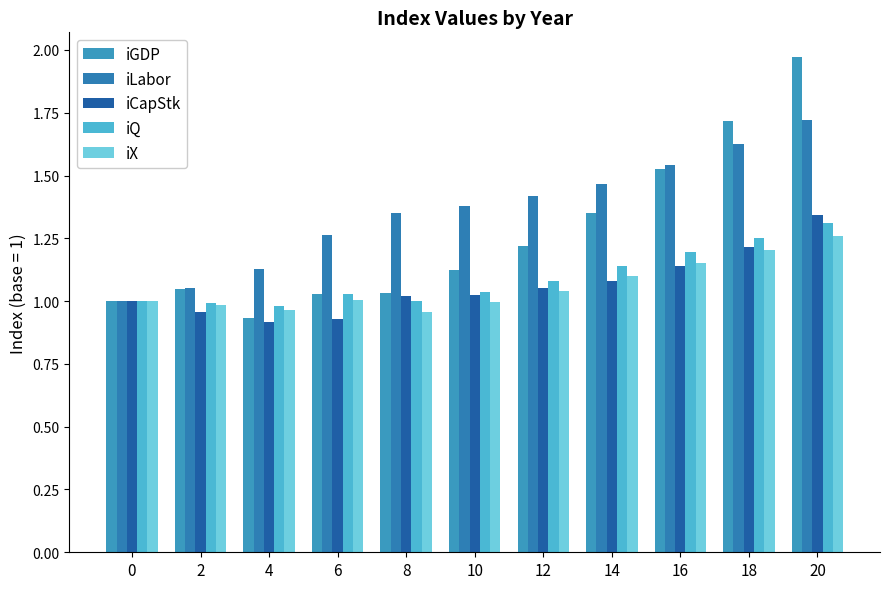

Rank the series by their maximum value, from lowest to highest.

iX, iQ, iCapStk, iLabor, iGDP